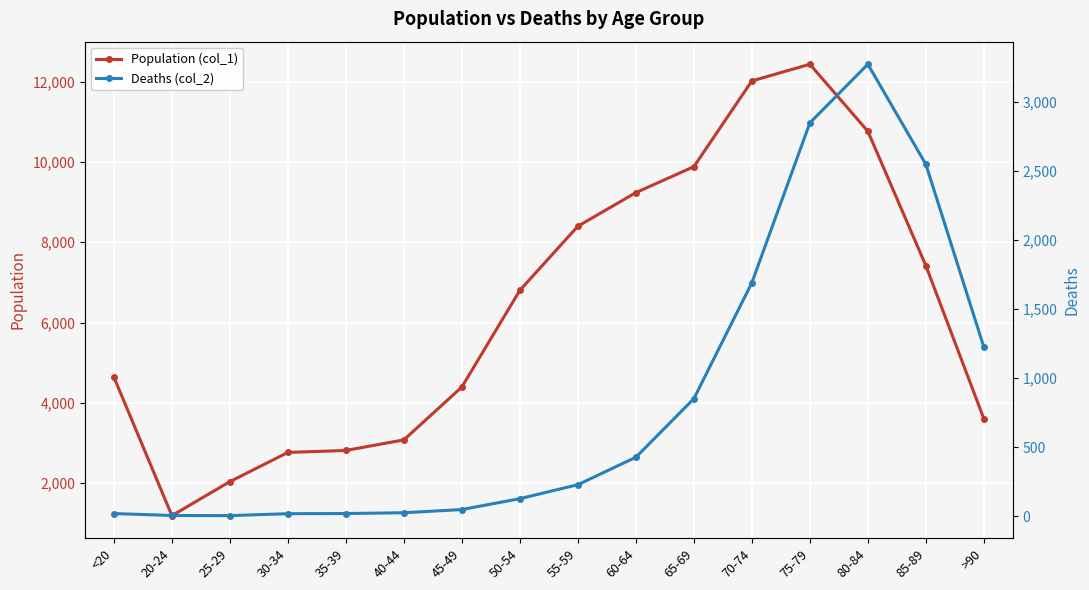

What position from the right is 20-24?

15